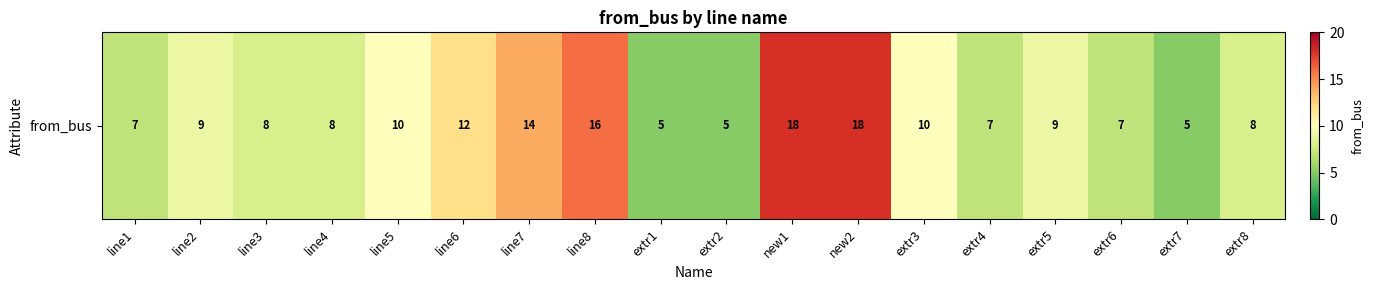

What is the sum of the values at line1 and extr6?

14